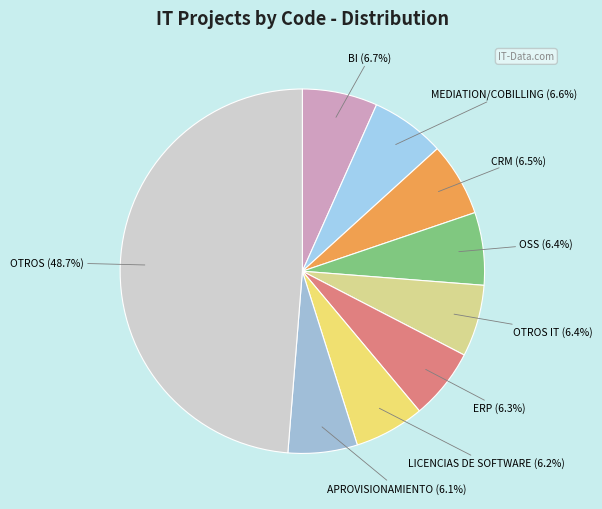

Combined, do MEDIATION/COBILLING and OSS account for over 50%?

No